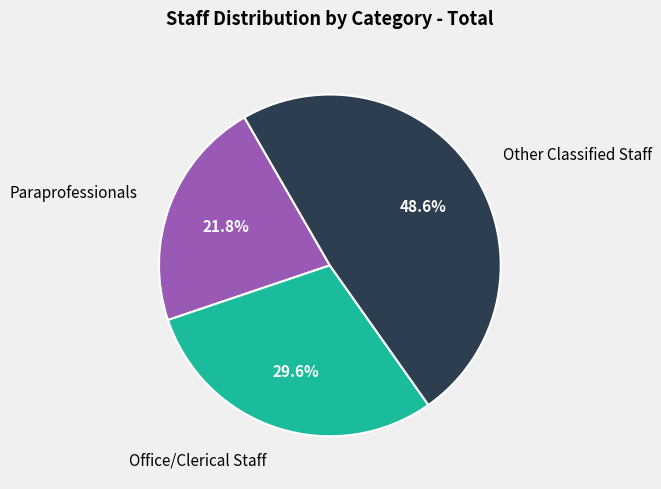

Is there any slice that represents more than half of the pie?

No